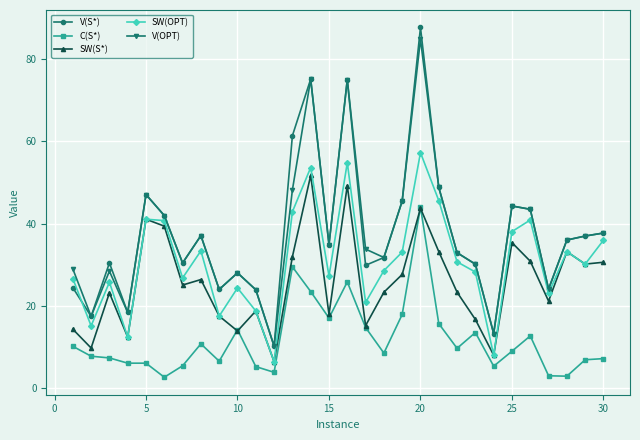

What is the maximum value shown in the chart?

87.8